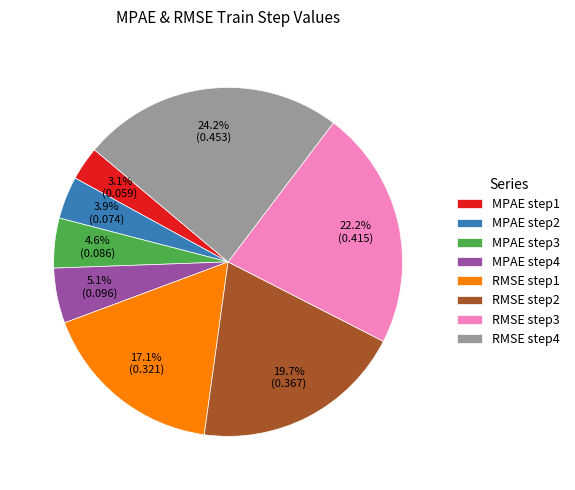

Count the number of slices in the pie.

8